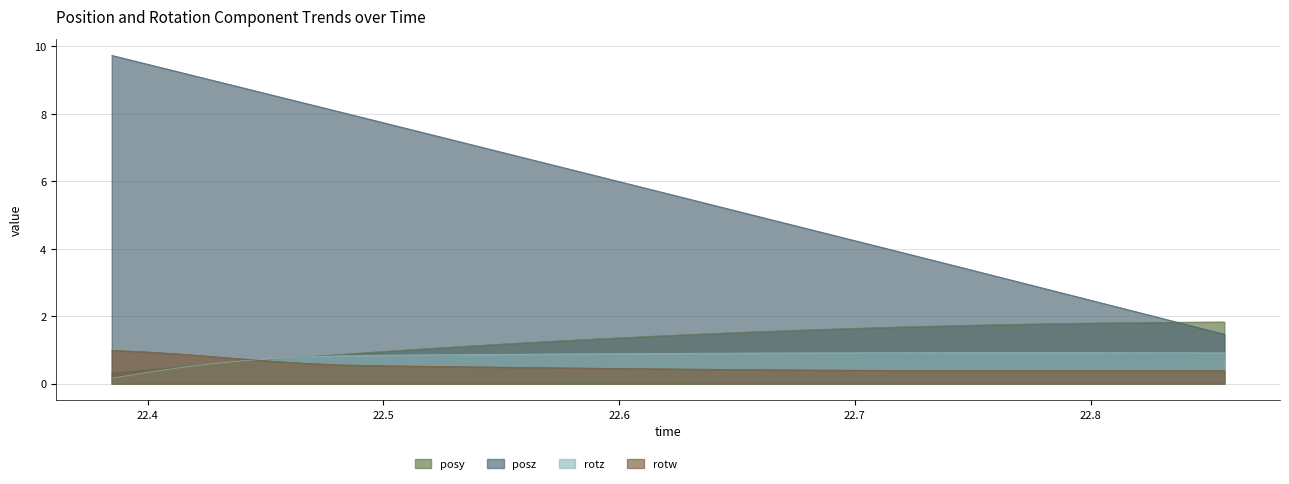

Does the chart display data point markers on the line(s)?

No